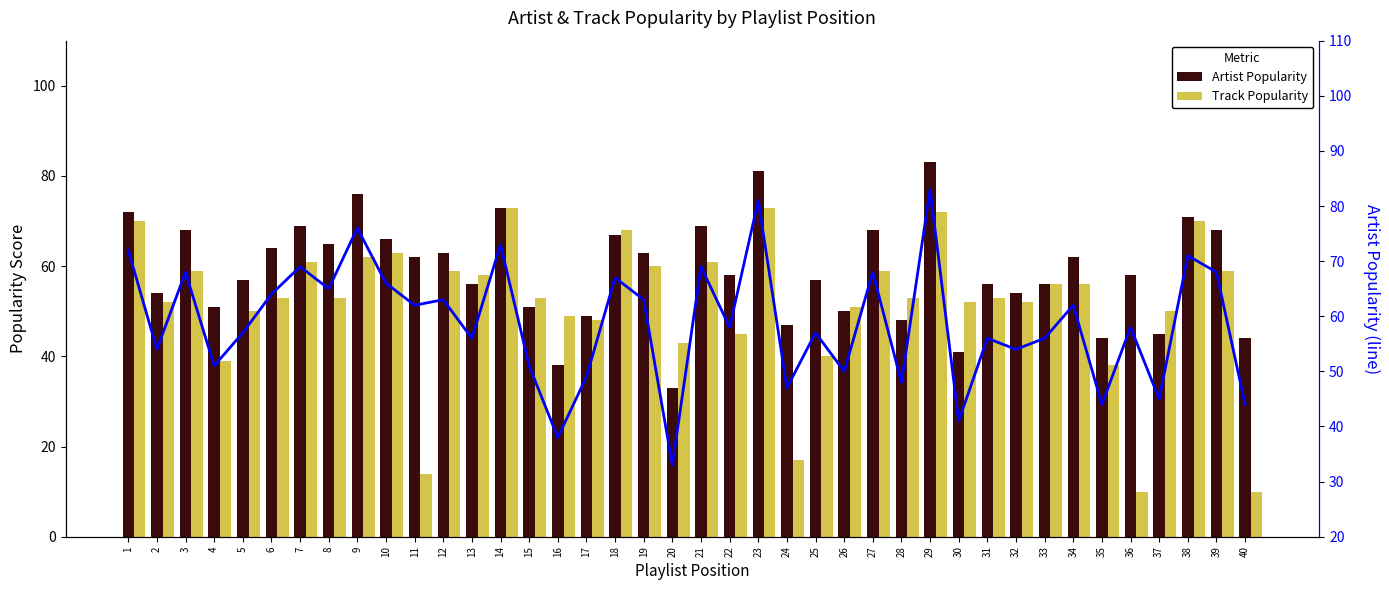

What is the difference between the maximum and minimum values in the Artist Popularity series?

50